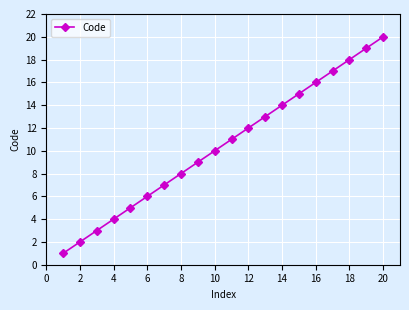

True or false: the data has more than 1 interior local peaks.

False